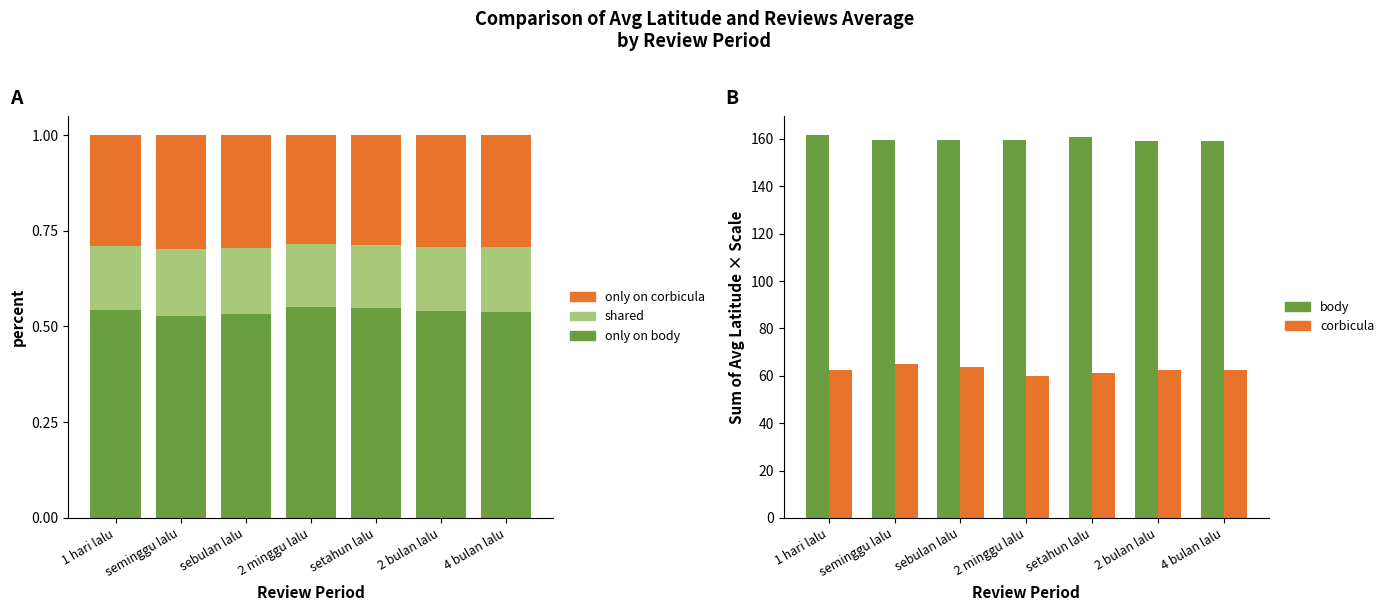

What is the label of the 1st bar from the right?

4 bulan lalu